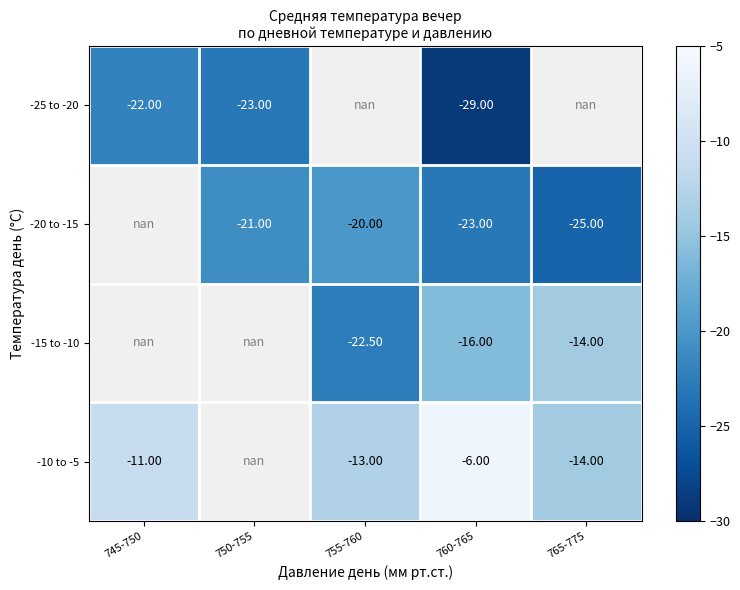

The value of -25 to -20 at 760-765 is -11.3. True or false?

False